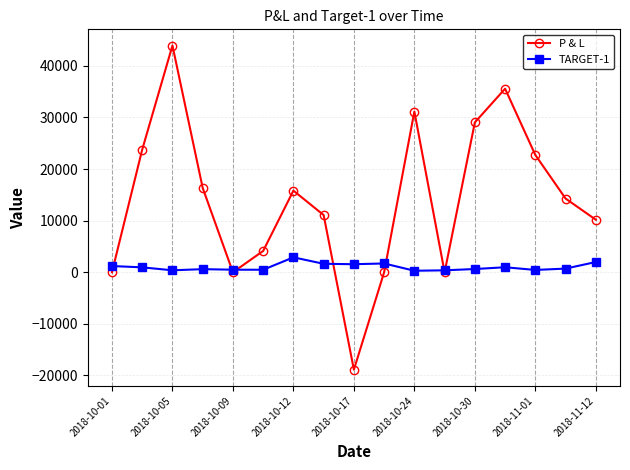

In P & L, how many points are higher than both neighbors (excluding endpoints)?

4